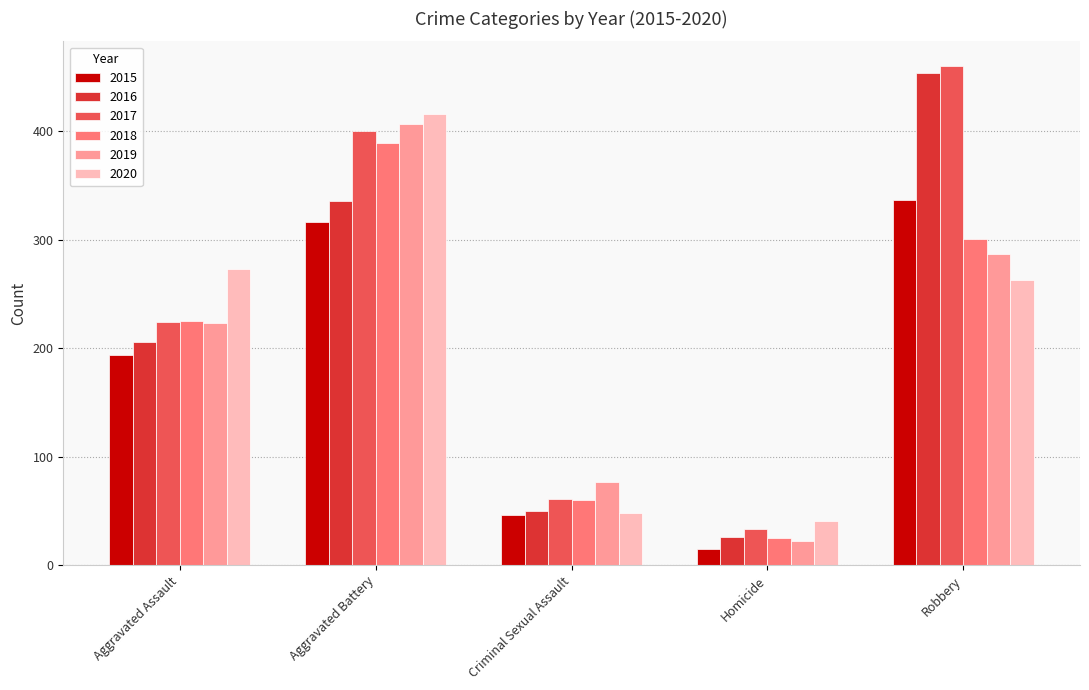

Reading left to right, transcribe all the data shown in this chart.

2015: Aggravated Assault=194	Aggravated Battery=316	Criminal Sexual Assault=46	Homicide=15	Robbery=337
2016: Aggravated Assault=206	Aggravated Battery=336	Criminal Sexual Assault=50	Homicide=26	Robbery=454
2017: Aggravated Assault=224	Aggravated Battery=400	Criminal Sexual Assault=61	Homicide=33	Robbery=460
2018: Aggravated Assault=225	Aggravated Battery=389	Criminal Sexual Assault=60	Homicide=25	Robbery=301
2019: Aggravated Assault=223	Aggravated Battery=407	Criminal Sexual Assault=77	Homicide=22	Robbery=287
2020: Aggravated Assault=273	Aggravated Battery=416	Criminal Sexual Assault=48	Homicide=41	Robbery=263